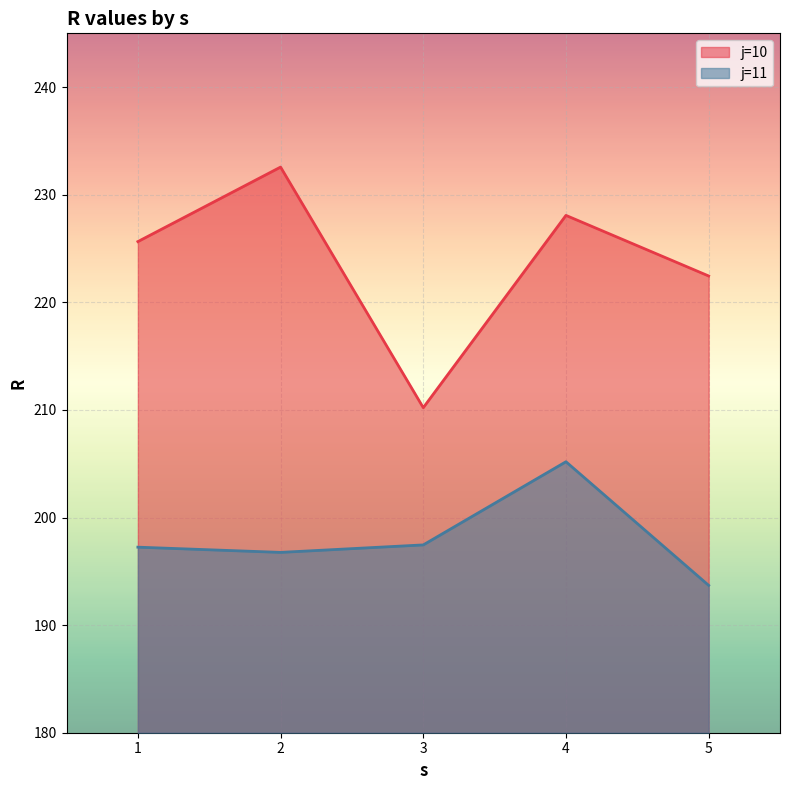

How many interior local peaks does the j=10 series have?

2